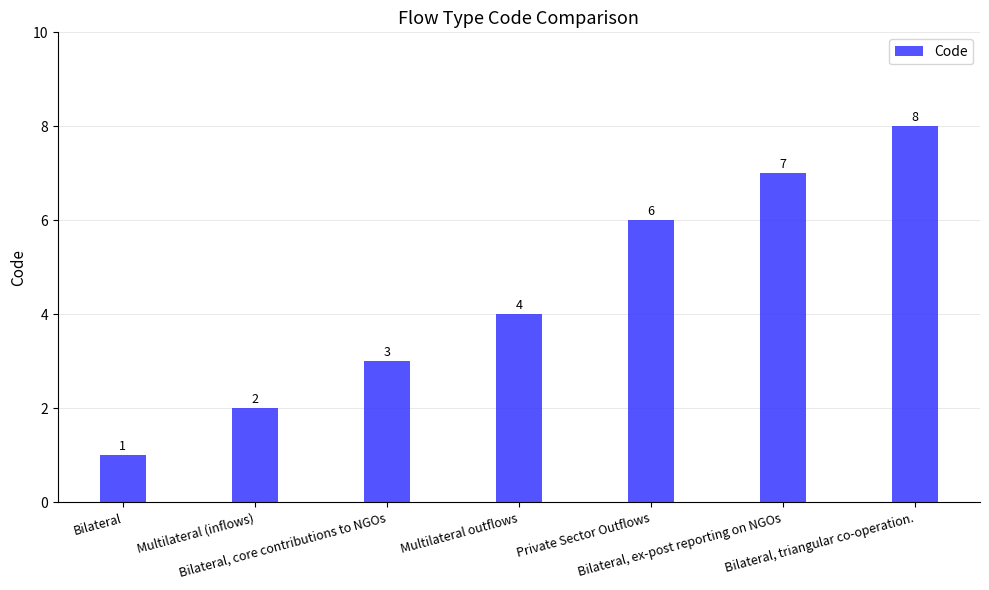

What is the label of the 2nd bar from the left?

Multilateral (inflows)